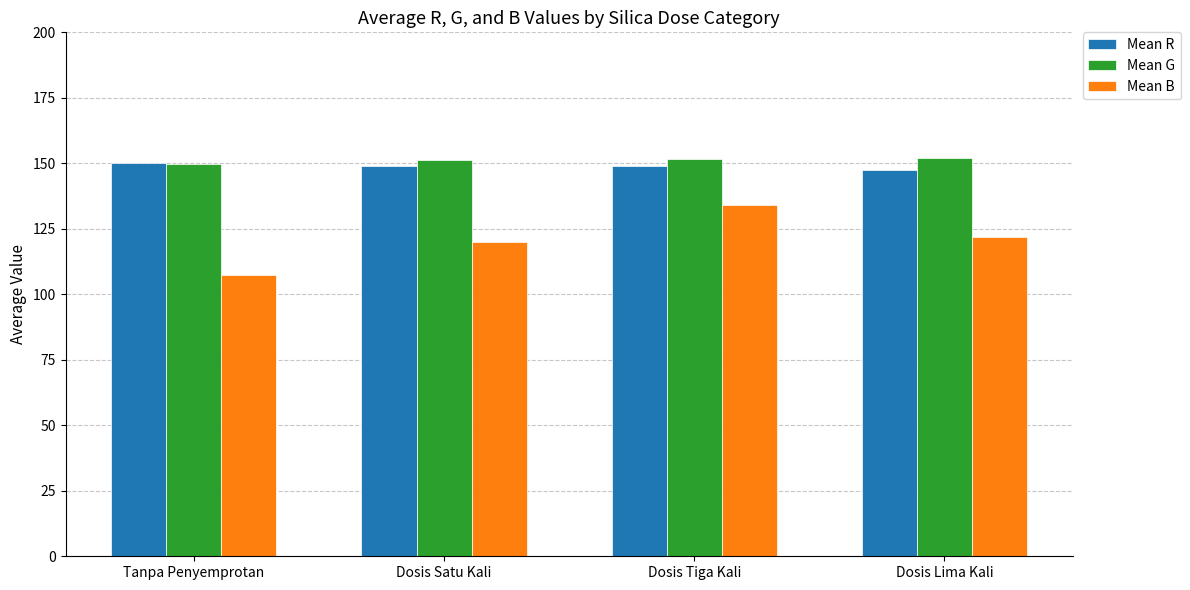

What is the greatest value displayed?

151.9